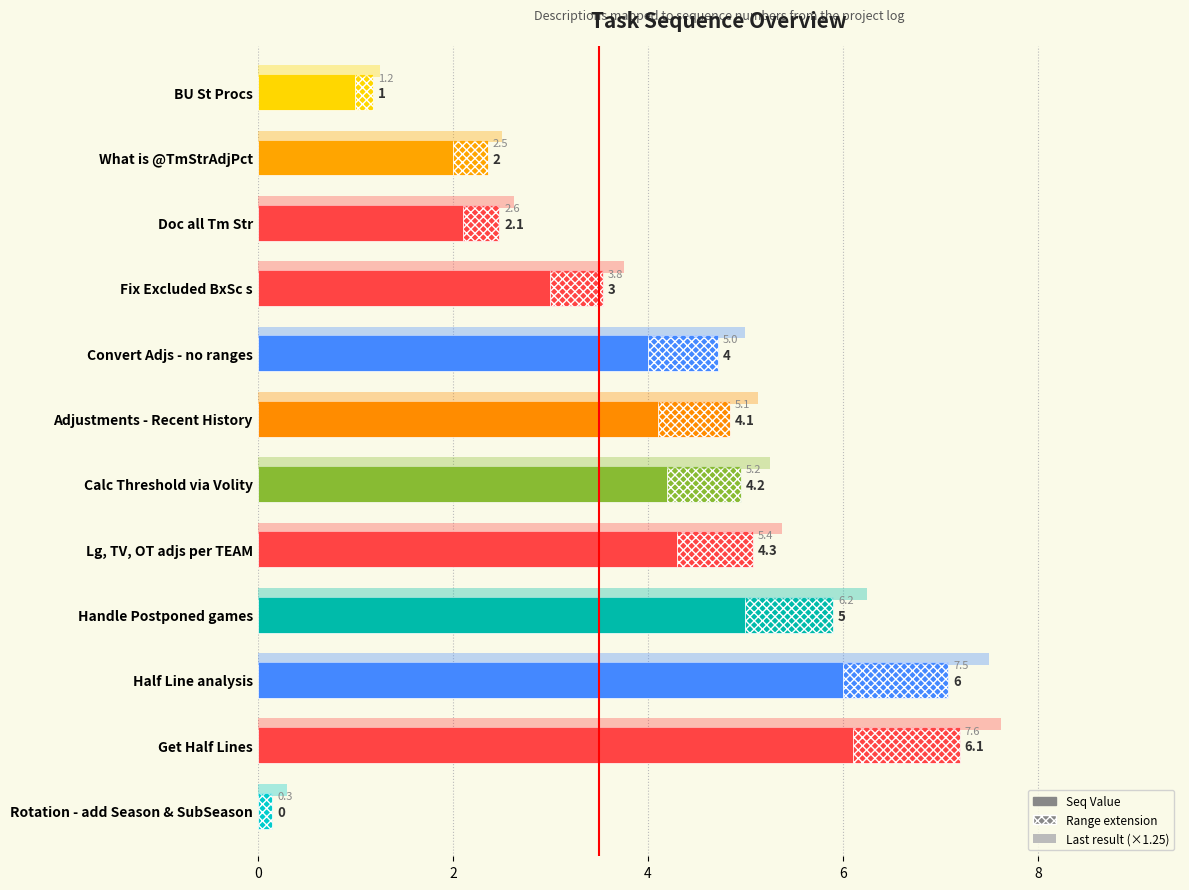

What is the sum of all values?

41.8